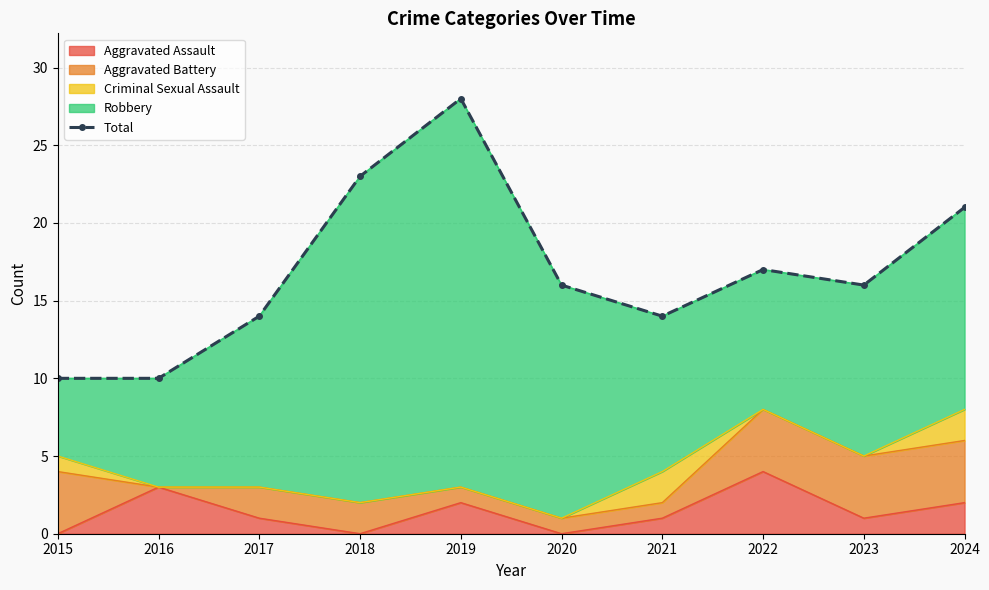

Does the chart have visible grid lines?

Yes